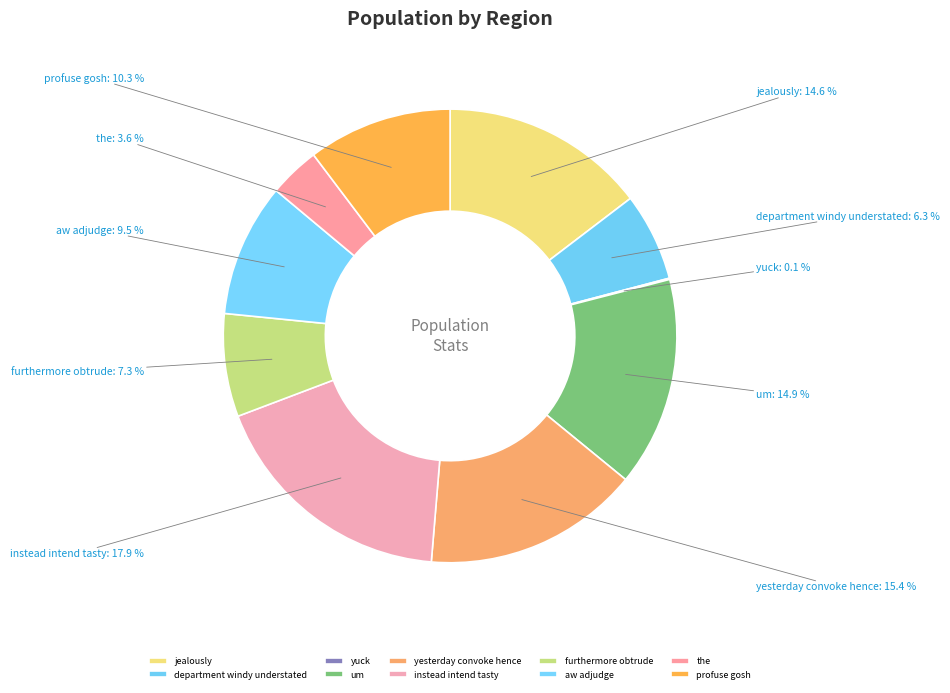

What is the largest slice in the pie chart?

instead intend tasty